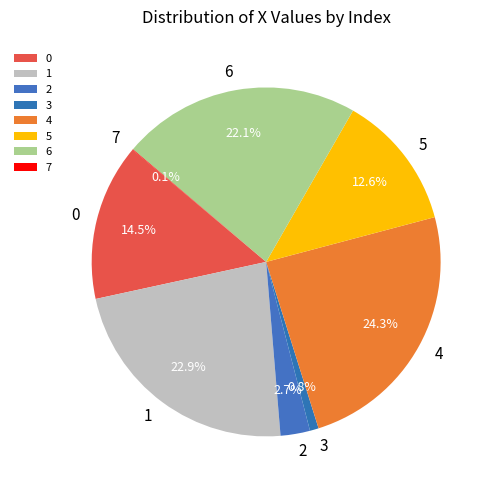

Which slice is the largest?

4